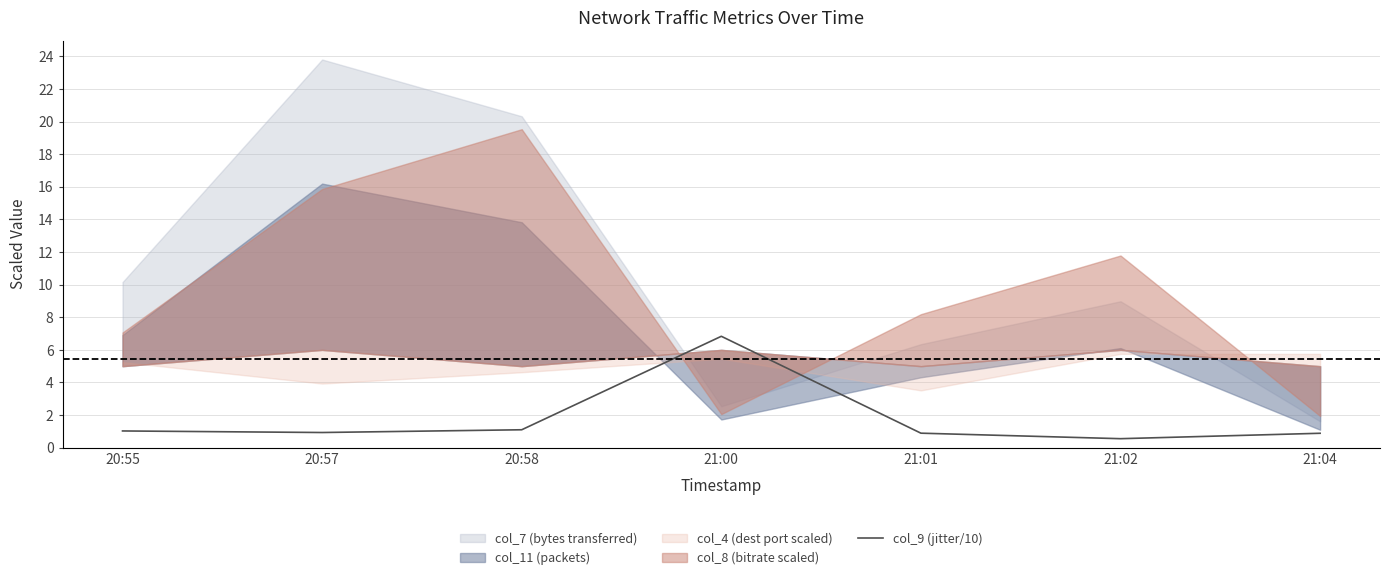

True or false: the data shows 0.9 at 21:04.

True